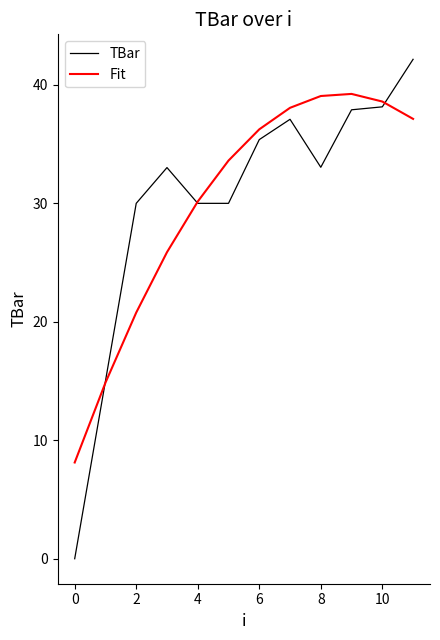

Does the chart display data point markers on the line(s)?

No